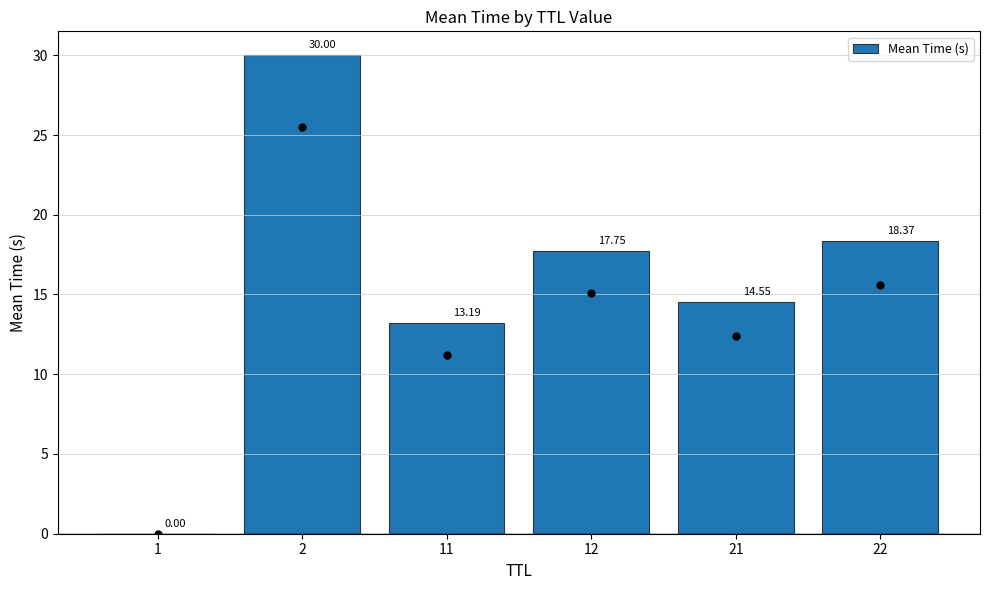

What is the sum of all values?

93.9